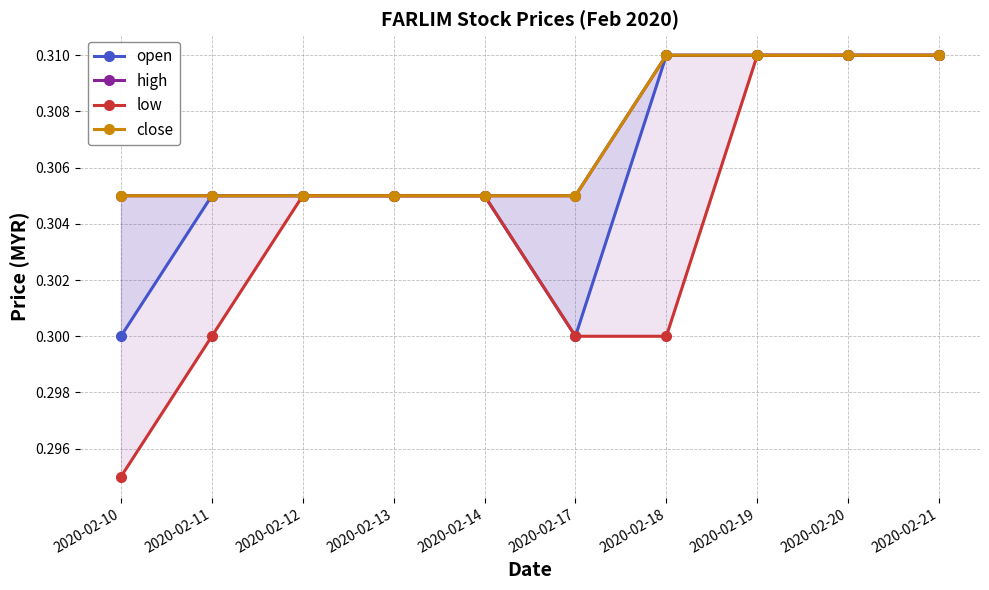

True or false: open and high intersect in this chart.

False